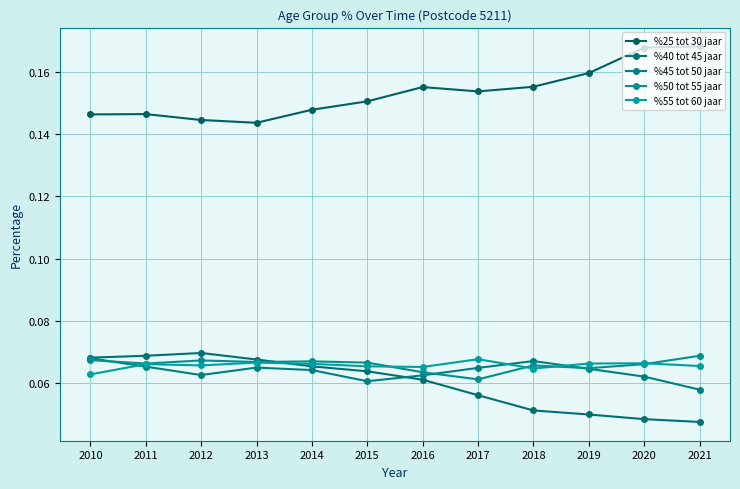

Which series changed the most between 2011 and 2015?

%40 tot 45 jaar